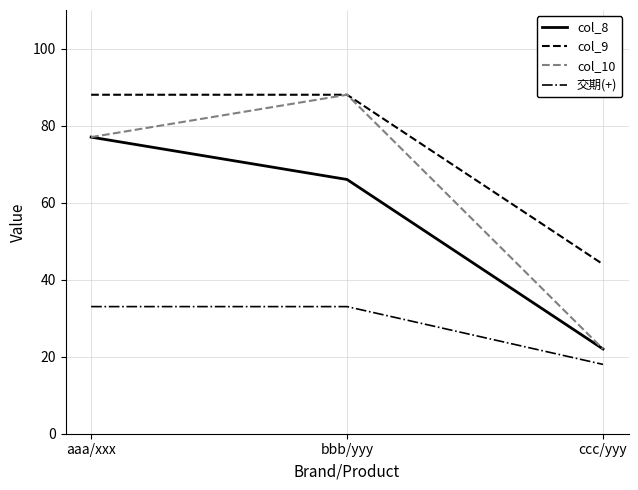

Is the value of col_8 at ccc/yyy greater than the value of col_9 at ccc/yyy?

No